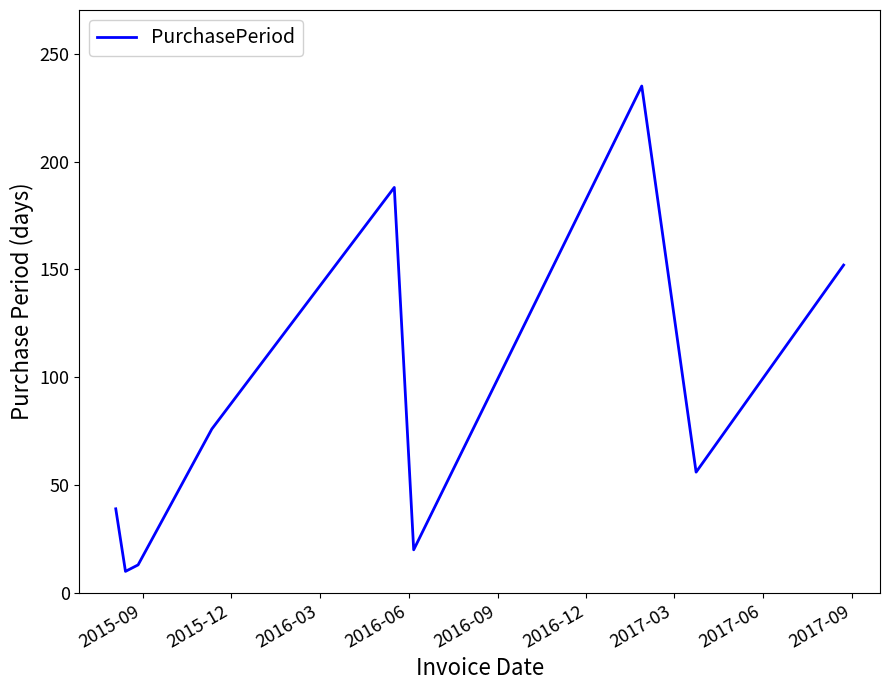

What is the minimum value shown in the chart?

10